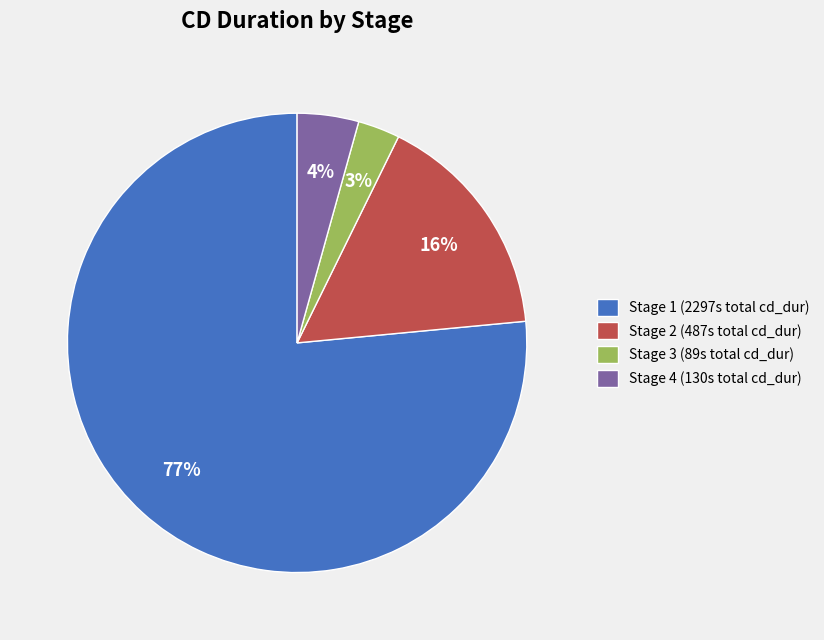

Which category has the smallest portion of the pie?

Stage 3